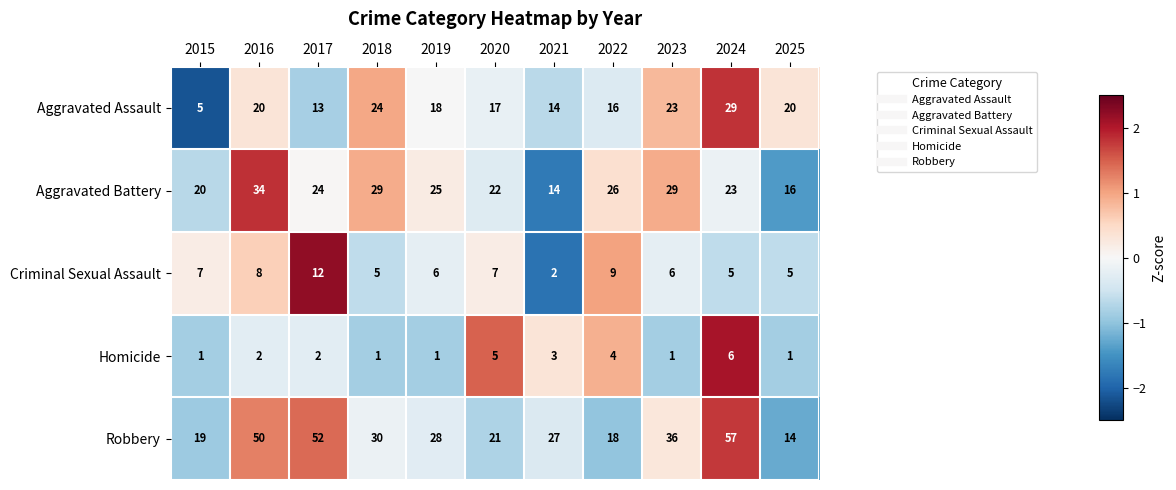

The Homicide series shows 3 at 2016. True or false?

False